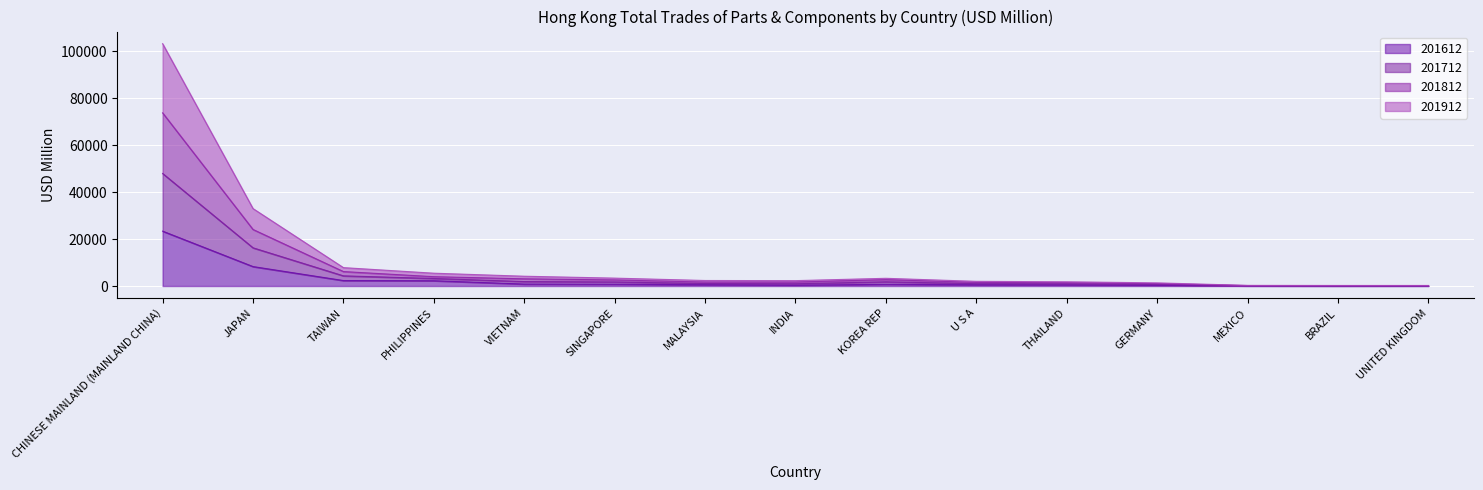

How many data points in 201812 are above 2350?

8